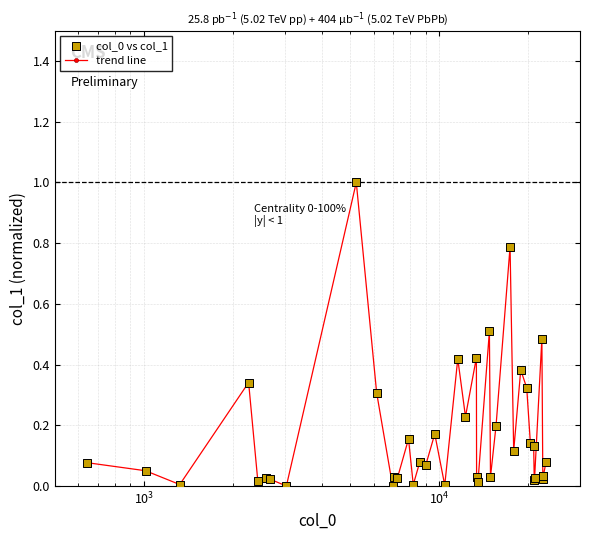

What is the sum of all values?

6.8